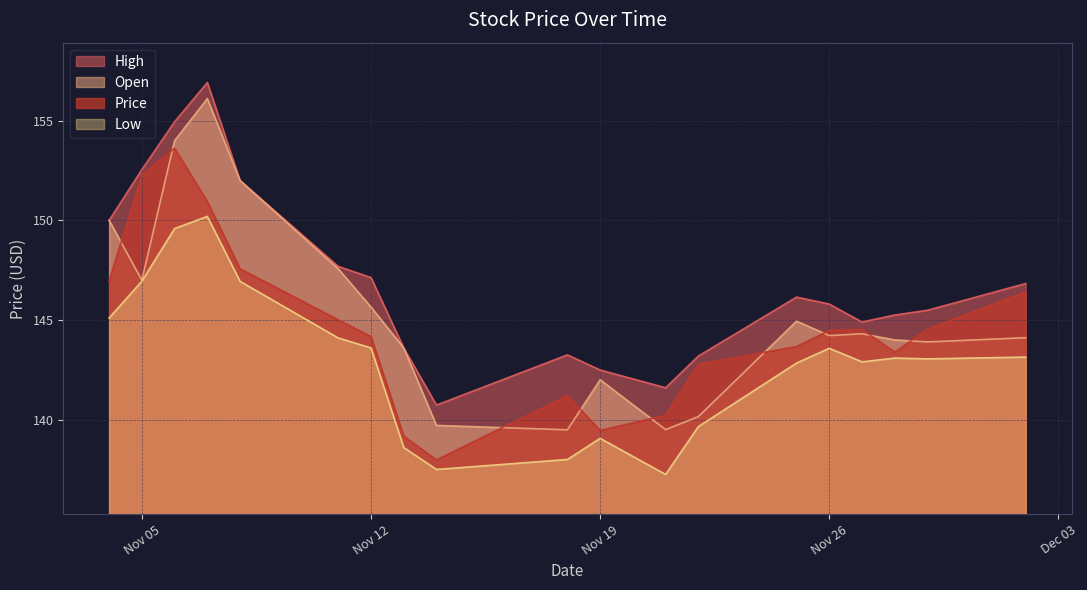

Which series has the largest total across all categories?

High